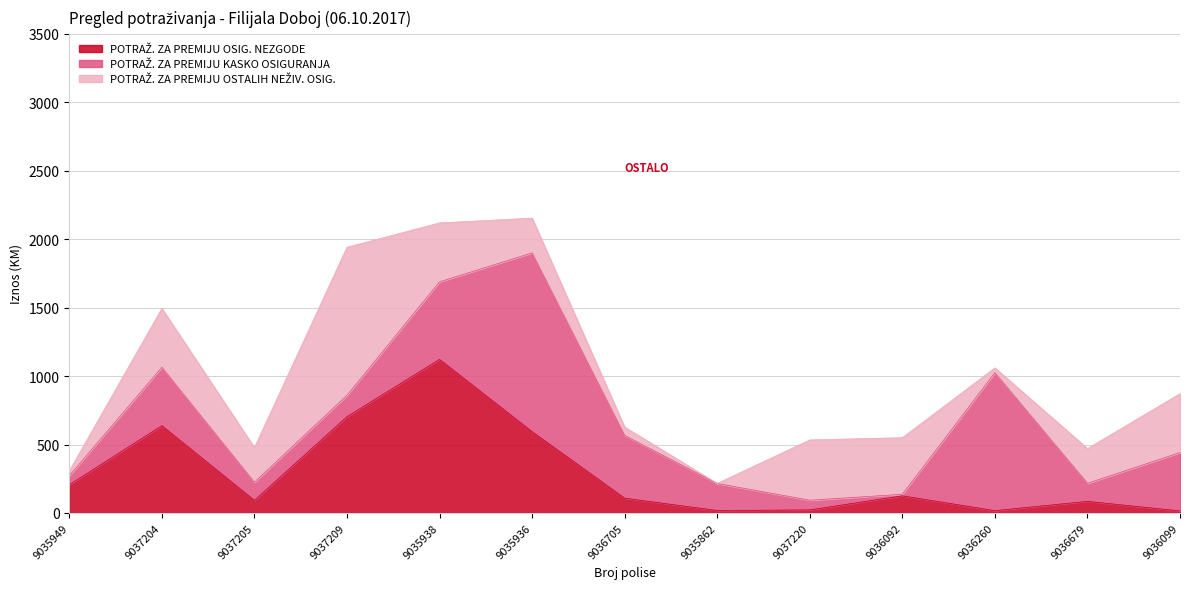

Rank the series by their maximum value, from highest to lowest.

POTRAŽ. ZA PREMIJU KASKO OSIGURANJA, POTRAŽ. ZA PREMIJU OSIG. NEZGODE, POTRAŽ. ZA PREMIJU OSTALIH NEŽIV. OSIG.